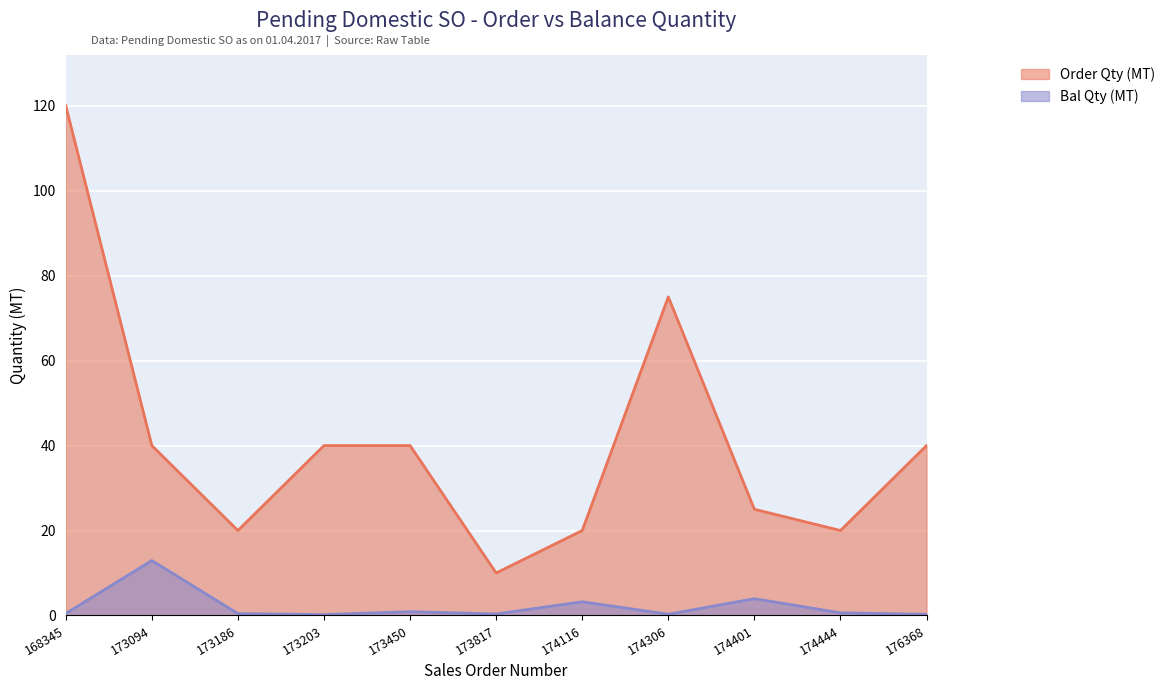

Where does the Order Qty (MT) series first go above 40?

168345